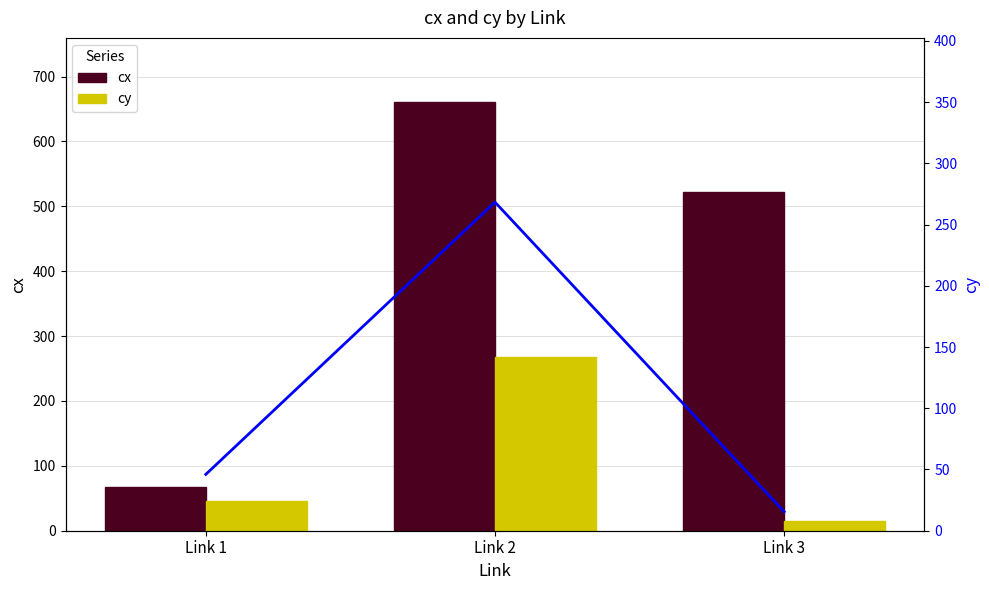

Are the bars horizontal?

No